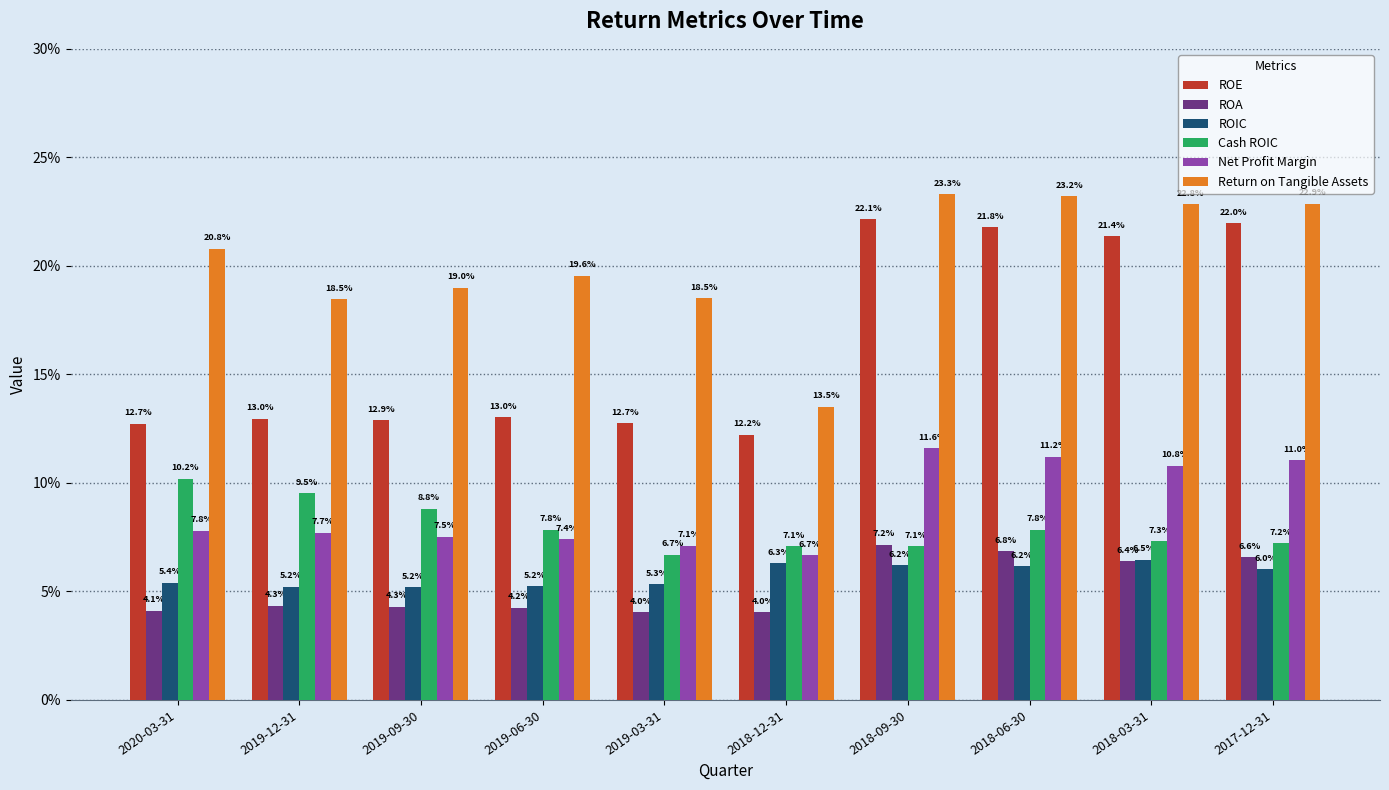

Are the bars horizontal?

No